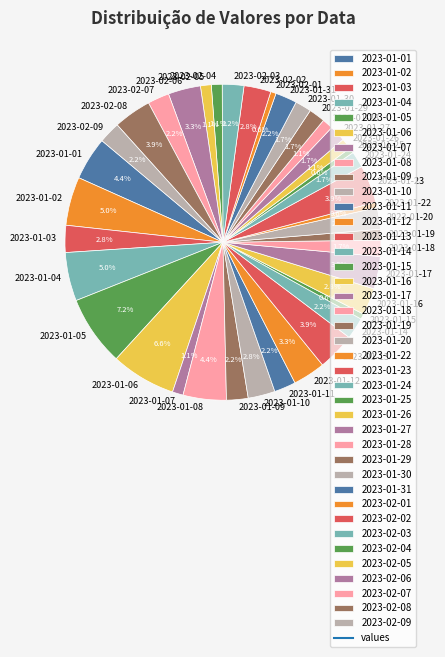

How much of the chart is everything except 2023-02-07?

97.8%